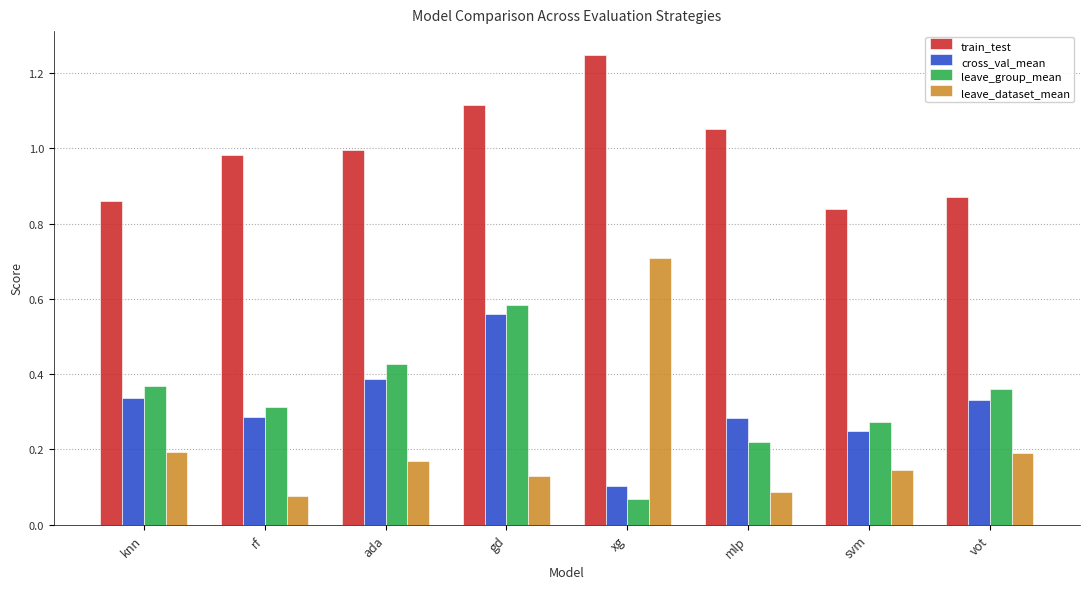

Between gd and svm, which series saw the biggest shift?

leave_group_mean